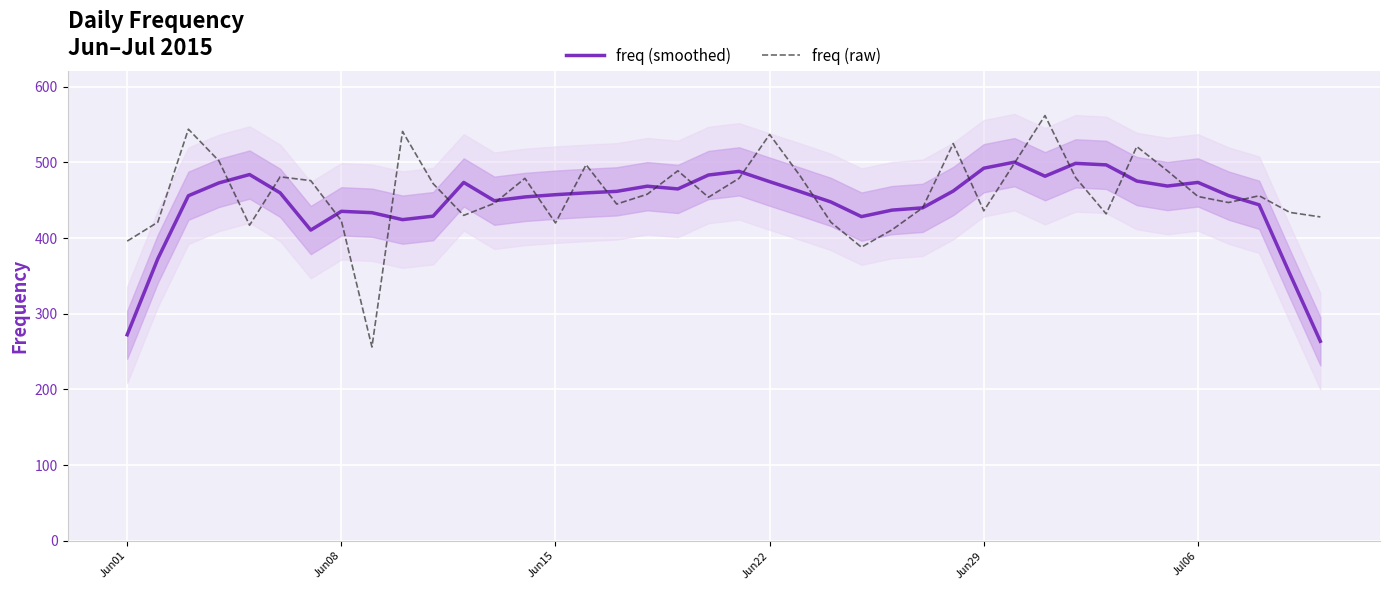

How many values in the freq (raw) series are below 456?

20